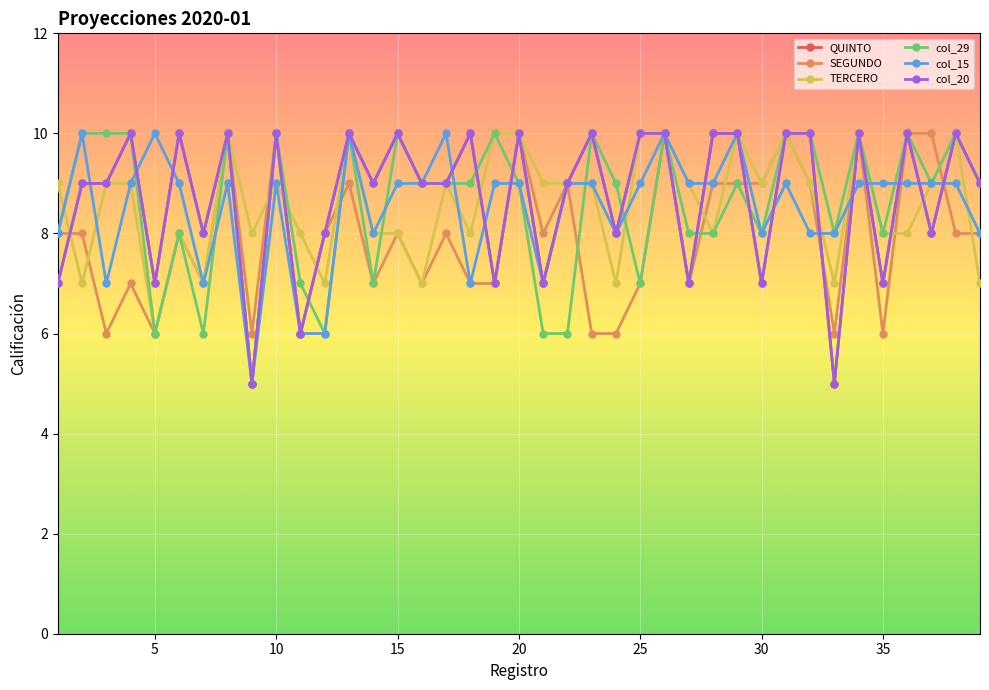

List the series in order of their peak value, lowest first.

QUINTO, SEGUNDO, TERCERO, col_29, col_15, col_20